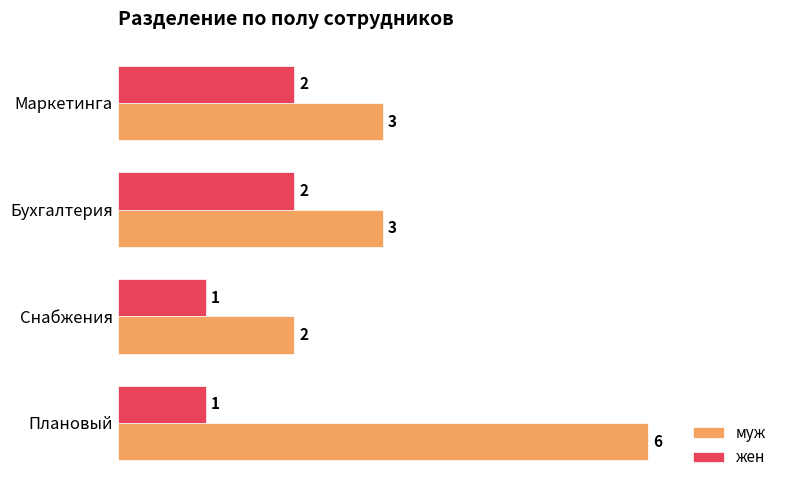

Rank the series by their maximum value, from highest to lowest.

муж, жен